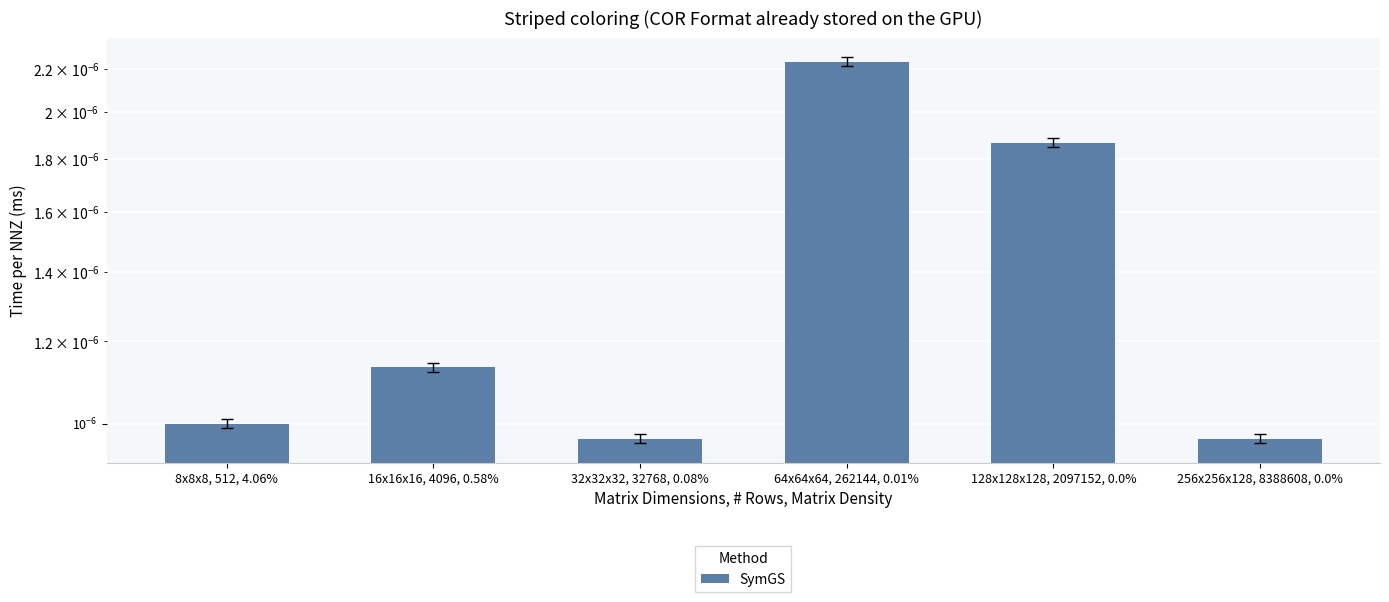

The value at 128x128x128, 2097152, 0.0% is 0.0. True or false?

False